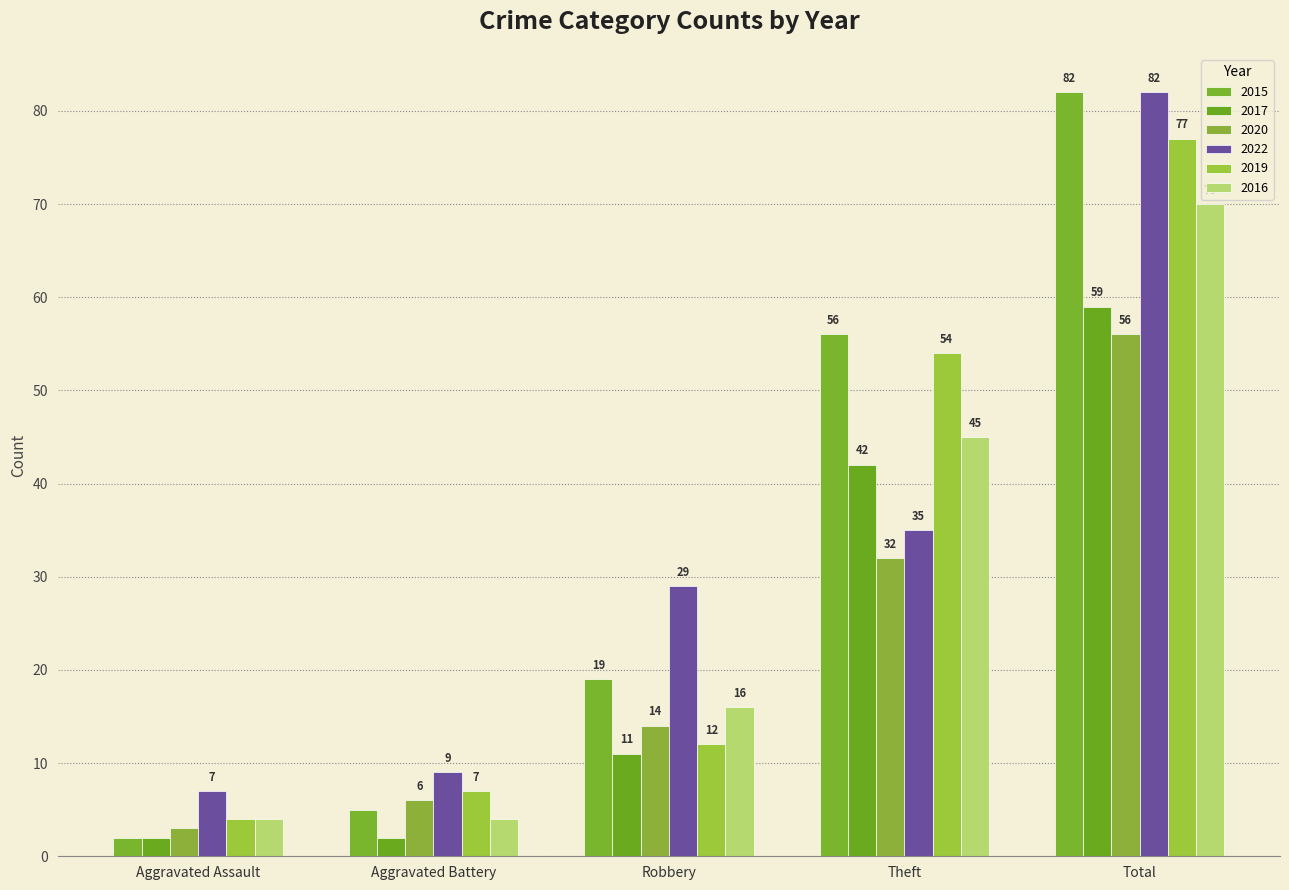

Are the bars grouped side by side (vs. stacked)?

Yes